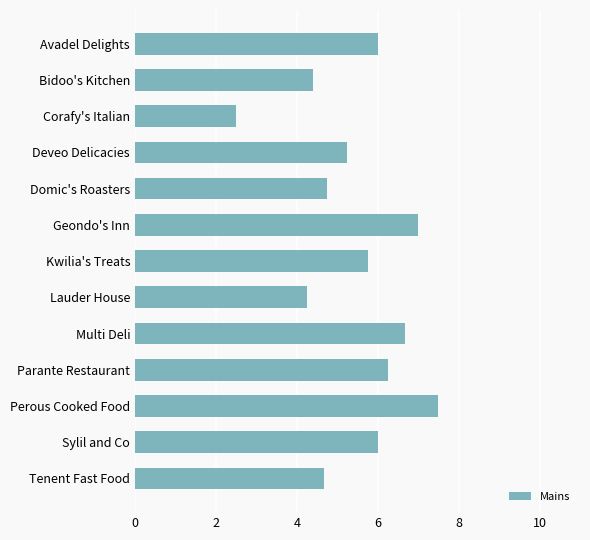

Which label corresponds to the smallest value in the chart?

Corafy's Italian